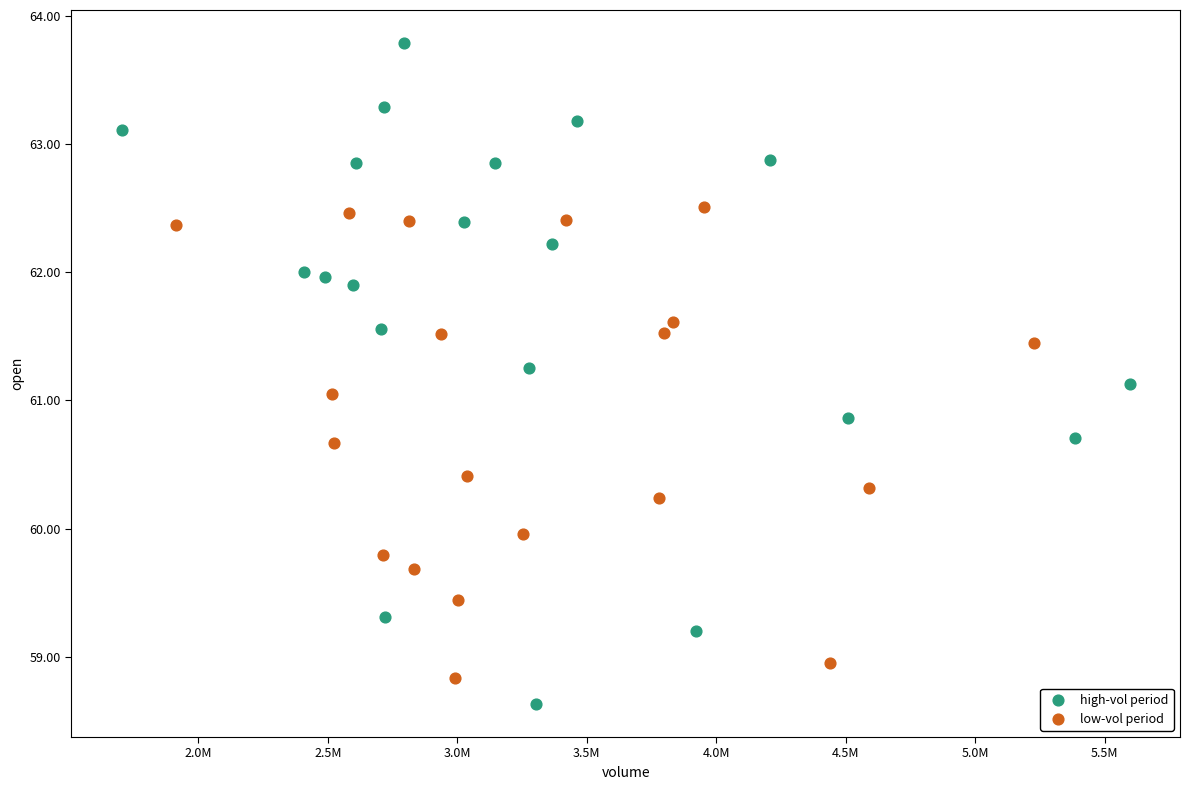

Which series has the widest spread of Y values?

high-vol period